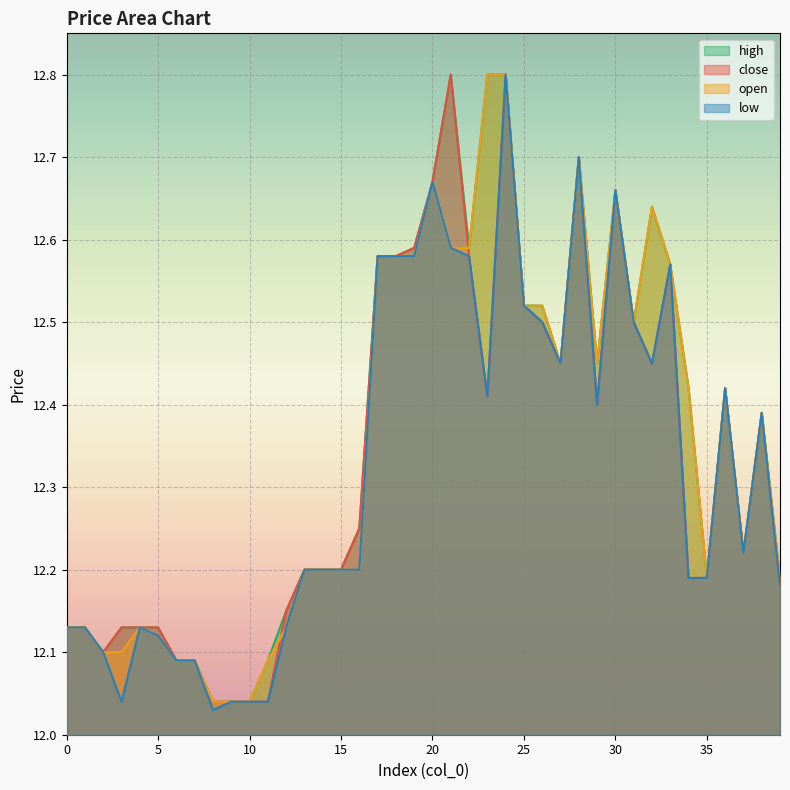

True or false: close has more than 0 points higher than both neighbors.

True